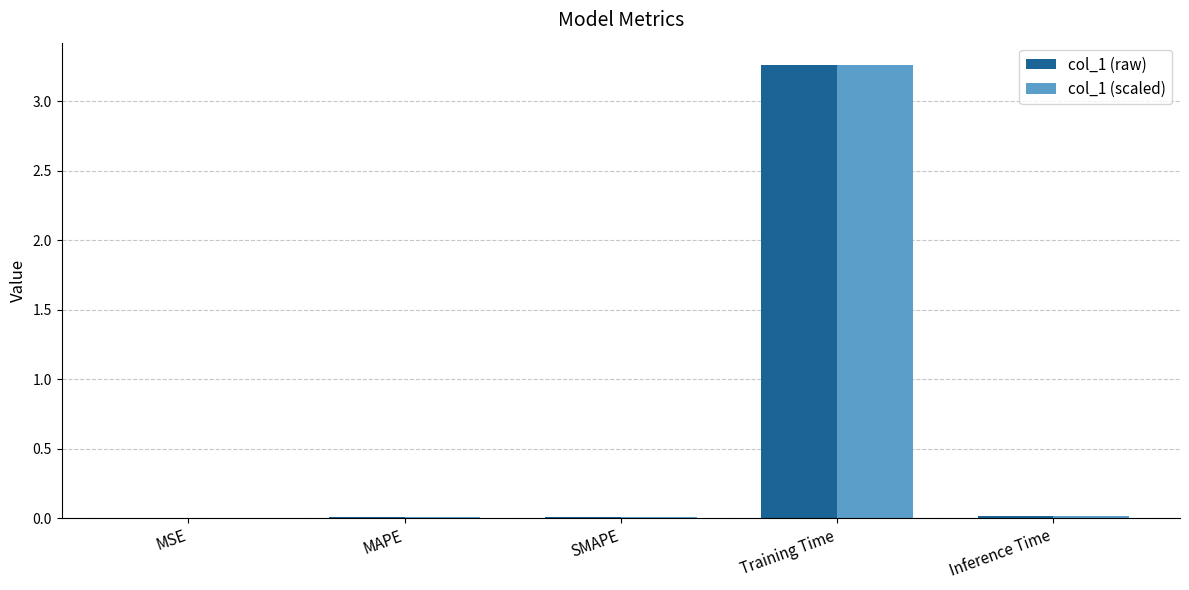

What are all the series names shown in the legend?

col_1 (raw), col_1 (scaled)